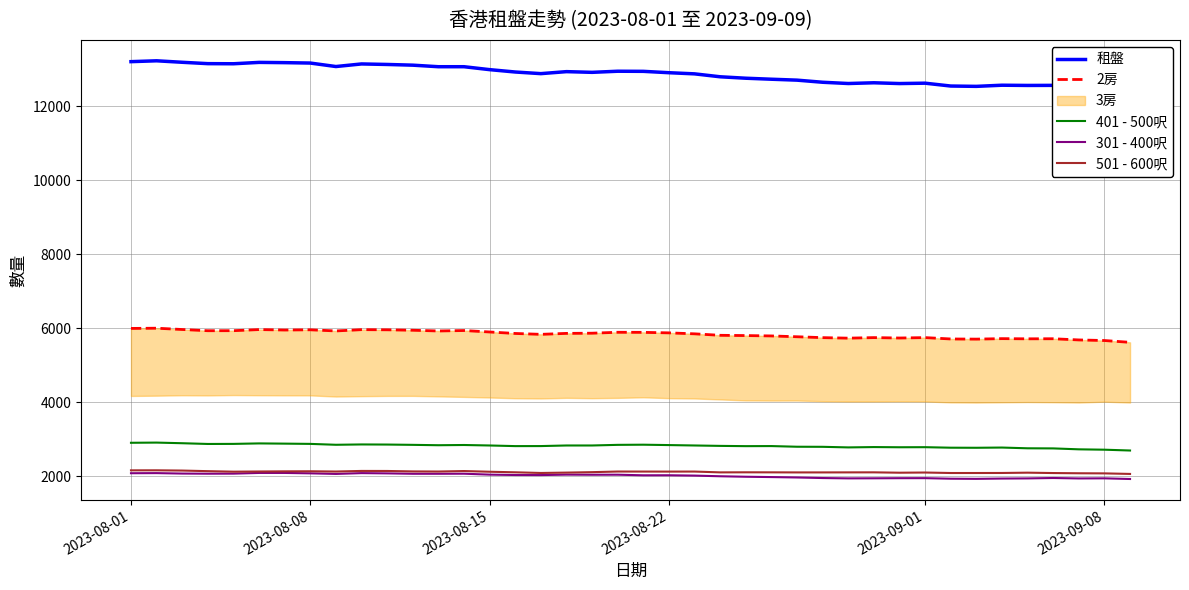

At how many categories does at least one series exceed 2297?

40